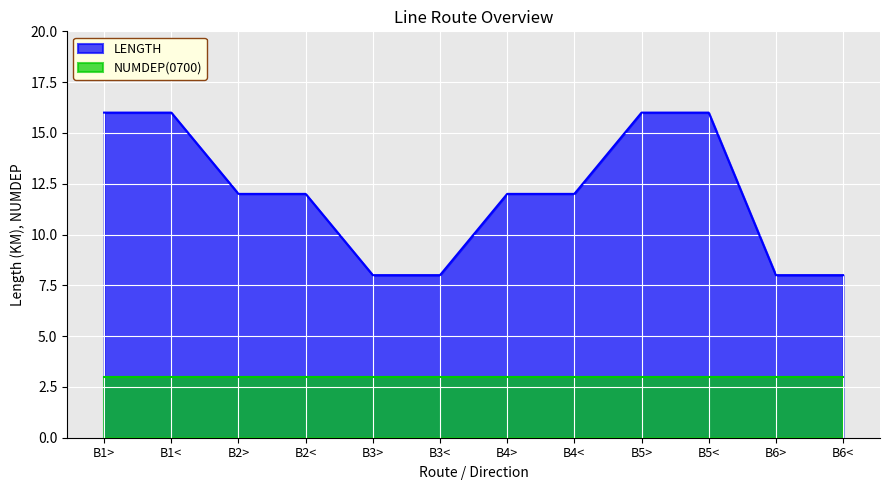

What is the value of the 11th point from the left?

8